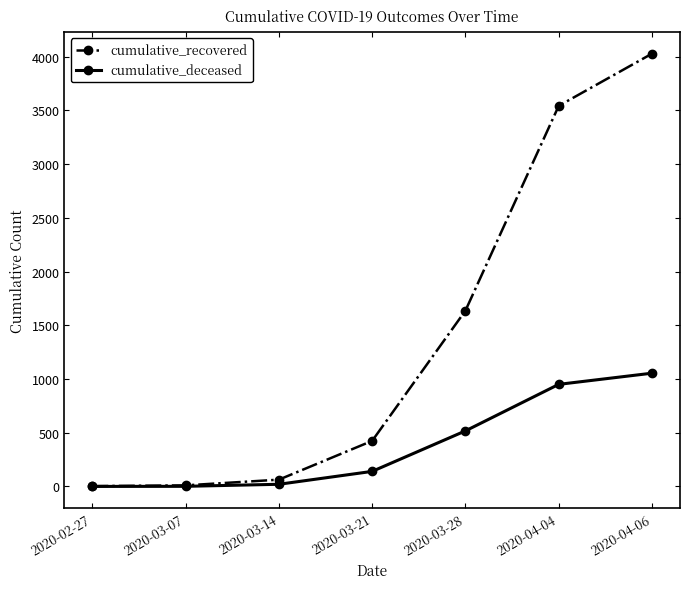

What is the spread (max minus min) of values at 2020-03-14?

43